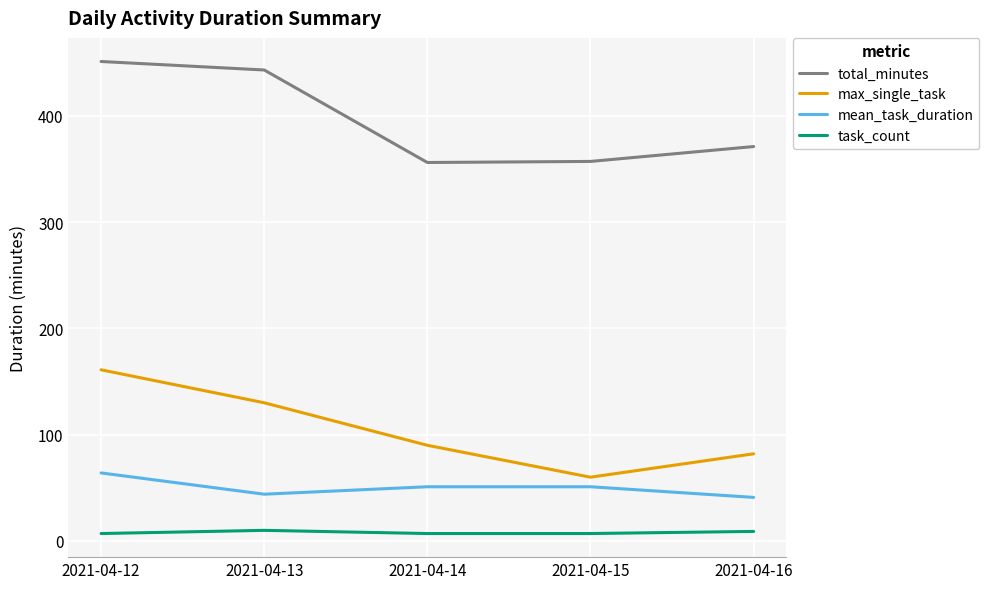

What is the difference between the maximum and minimum values in the total_minutes series?

95